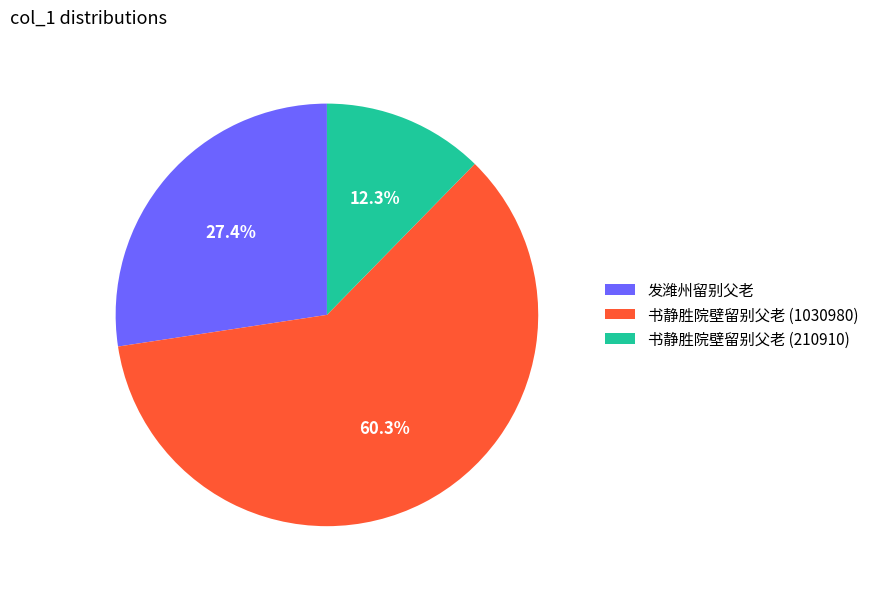

What is the largest slice in the pie chart?

书静胜院壁留别父老 (1030980)